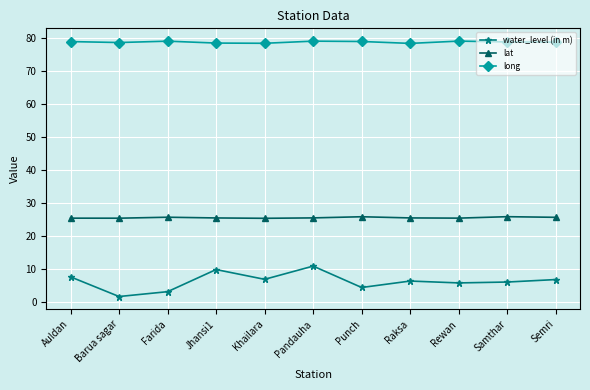

In long, how many points are higher than both neighbors (excluding endpoints)?

3